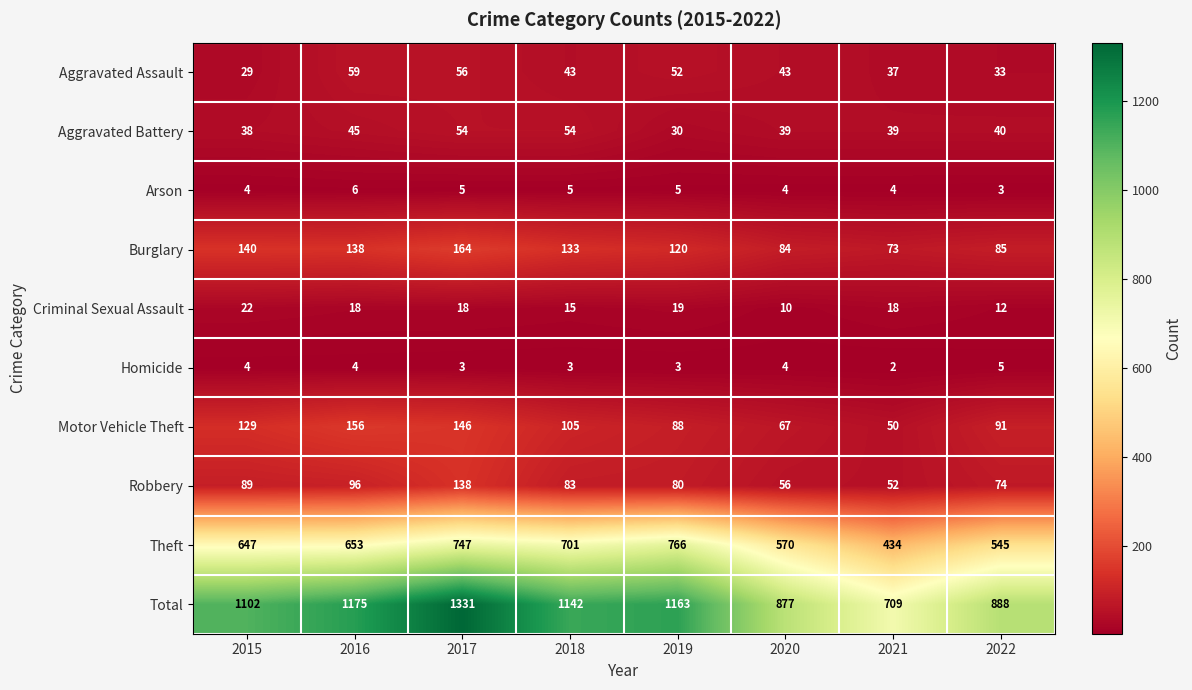

What is the difference between the second highest and minimum values in the Aggravated Assault series?

27